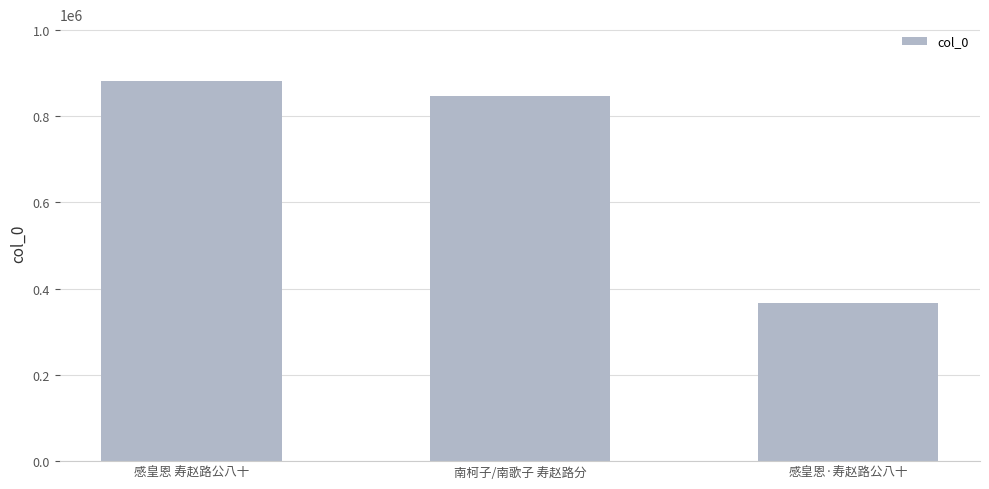

Is it true that the value at 感皇恩·寿赵路公八十 is 625425?

False